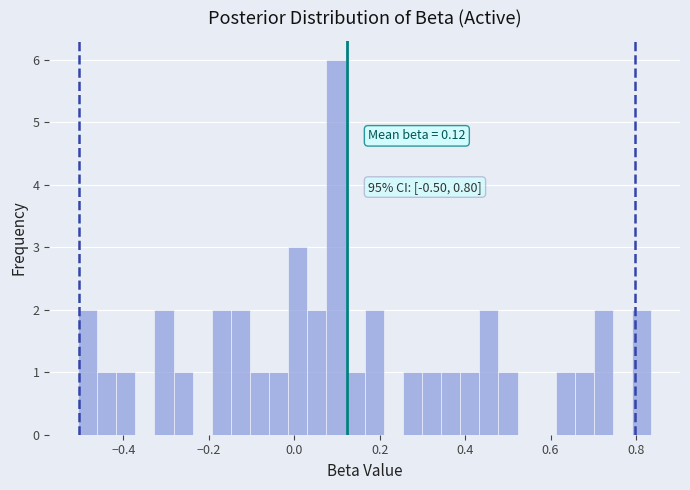

Read against the x-axis, roughly where is the centre of the tallest bar?

0.10